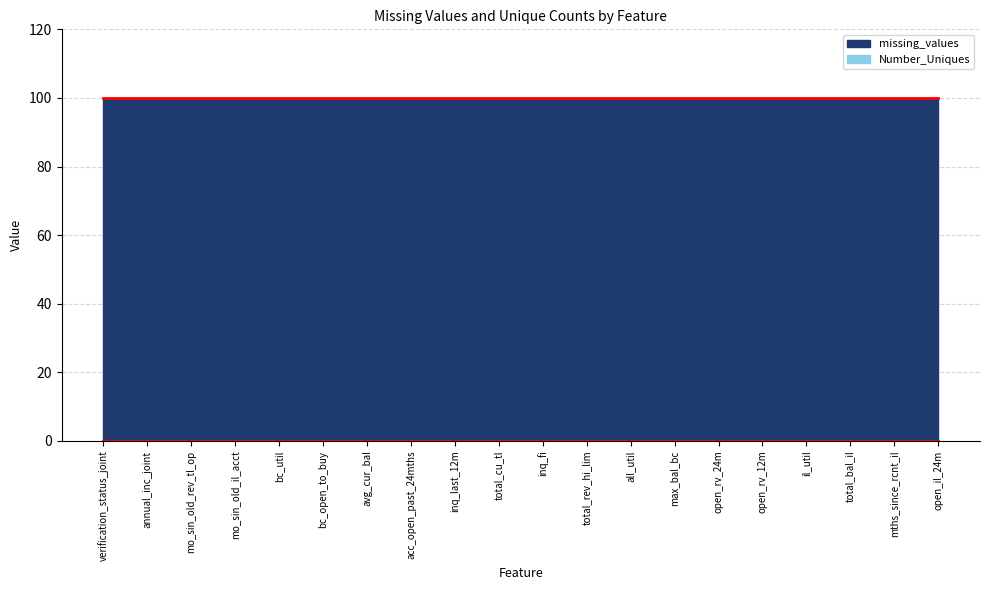

True or false: Number_Uniques and missing_values cross at least once.

False